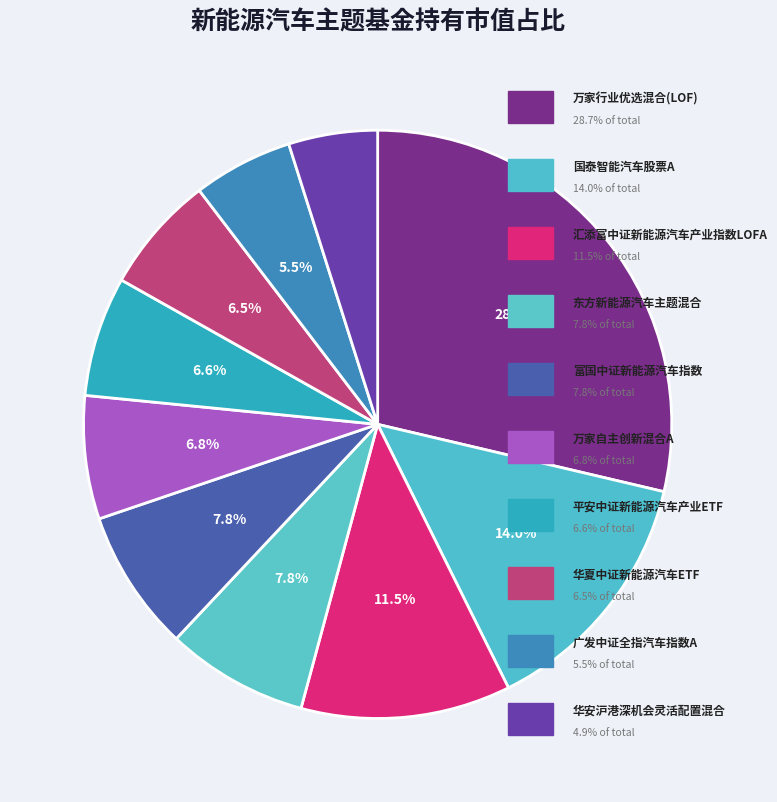

How many slices are in this pie chart?

10